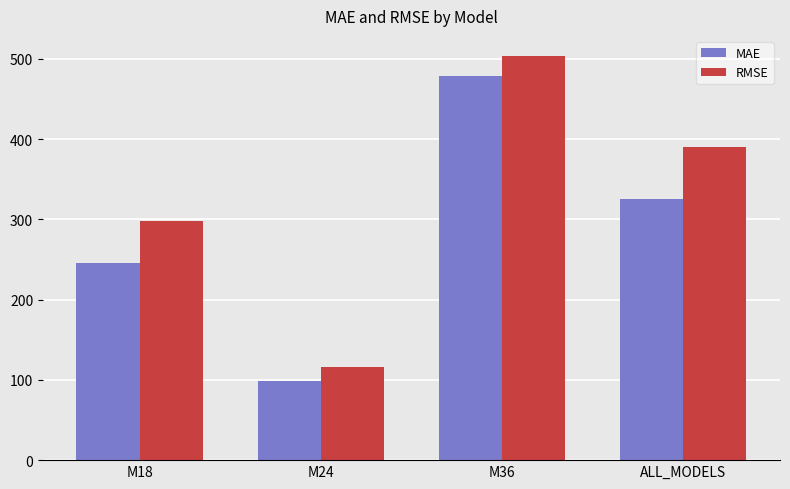

Which label corresponds to the largest value in the chart?

M36